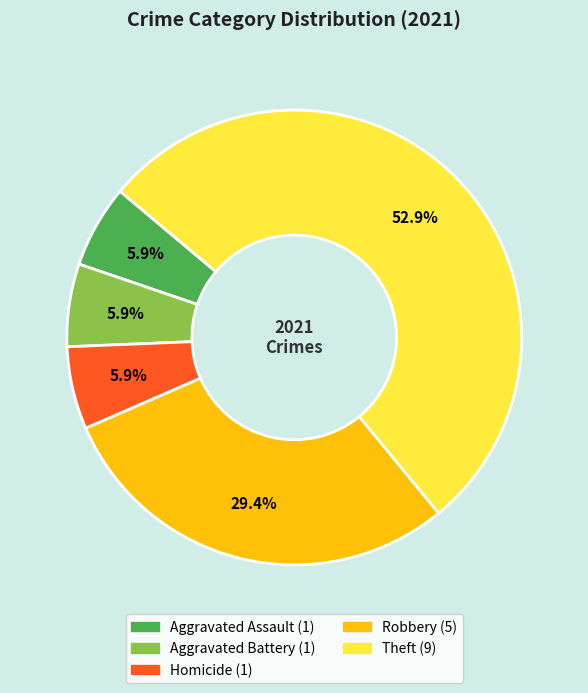

Is there a majority slice in this chart?

Yes